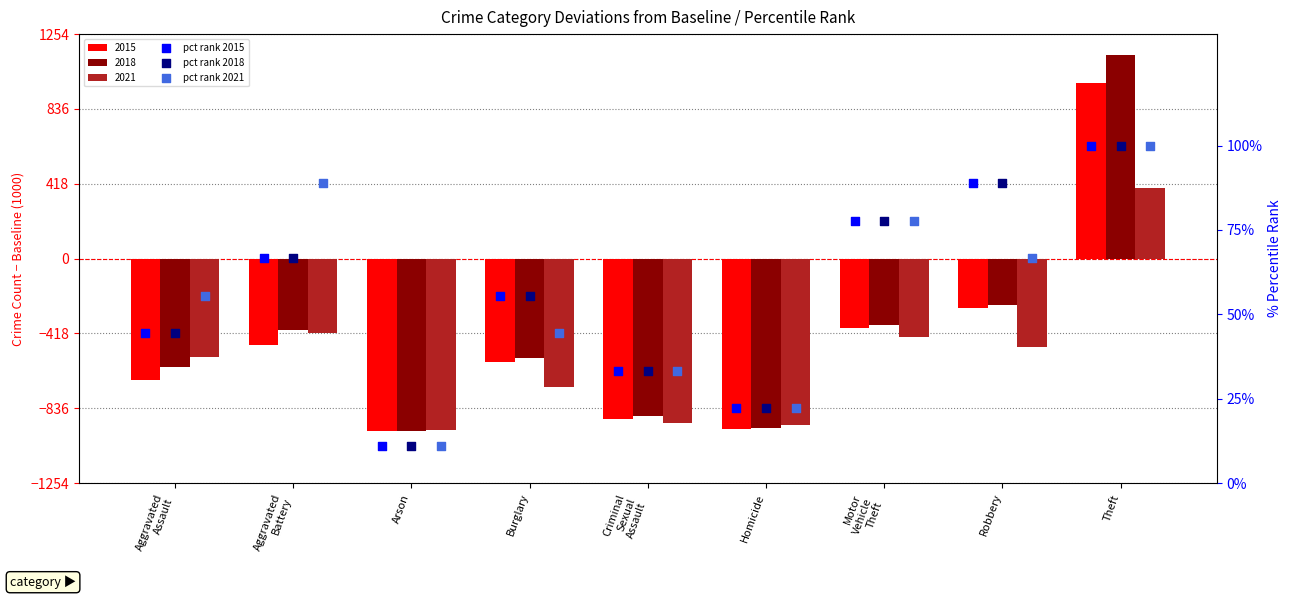

Which series has the largest total across all categories?

pct rank 2015